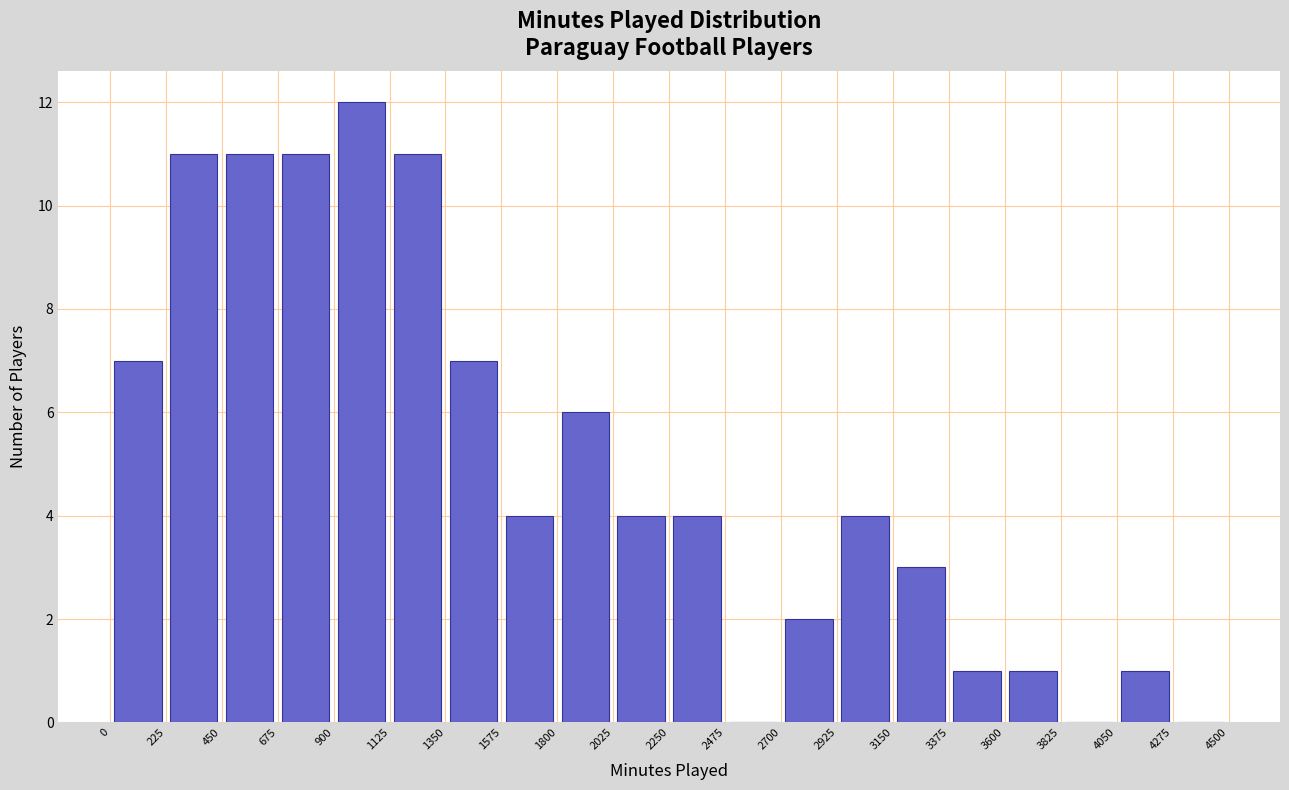

Reading left to right, list every bar in this chart as the range it spans on the x-axis followed by its height. The values are not printed on the chart, so give them approximately, as read against the axis.

0 to 225: 7
225 to 450: 11
450 to 675: 11
675 to 900: 11
900 to 1125: 12
1125 to 1350: 11
1350 to 1575: 7
1575 to 1800: 4
1800 to 2025: 6
2025 to 2250: 4
2250 to 2475: 4
2475 to 2700: 0
2700 to 2925: 2
2925 to 3150: 4
3150 to 3375: 3
3375 to 3600: 1
3600 to 3825: 1
3825 to 4050: 0
4050 to 4275: 1
4275 to 4500: 0